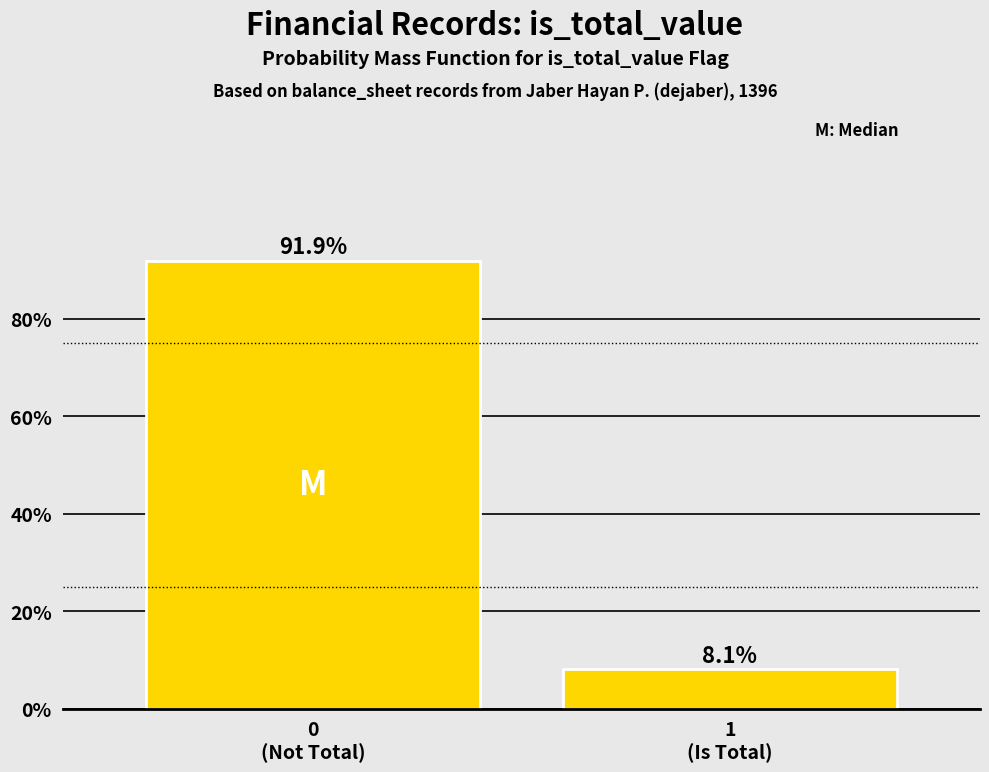

Reading left to right, transcribe all the data shown in this chart.

91.9	8.1